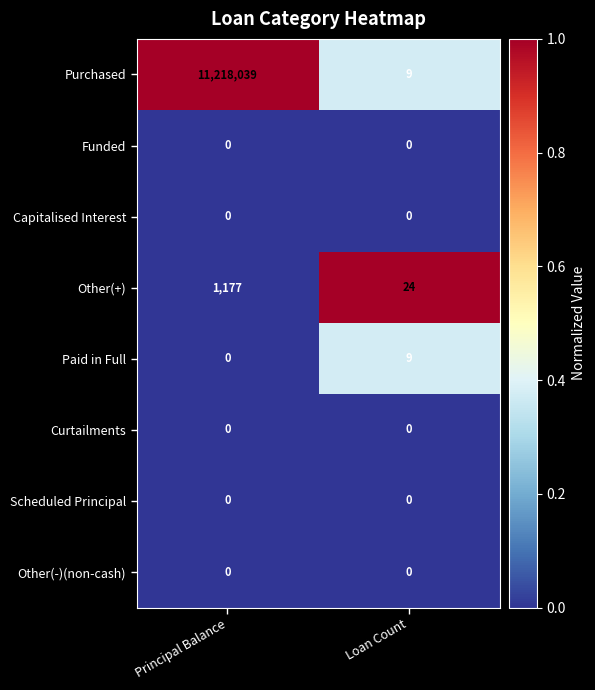

The value of Purchased at Principal Balance is 11218039. True or false?

True